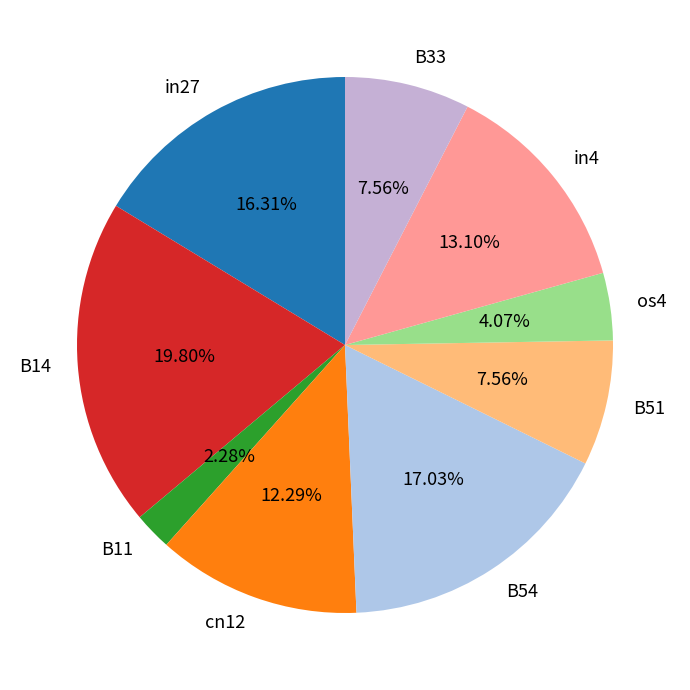

Is cn12 the majority of the pie?

No